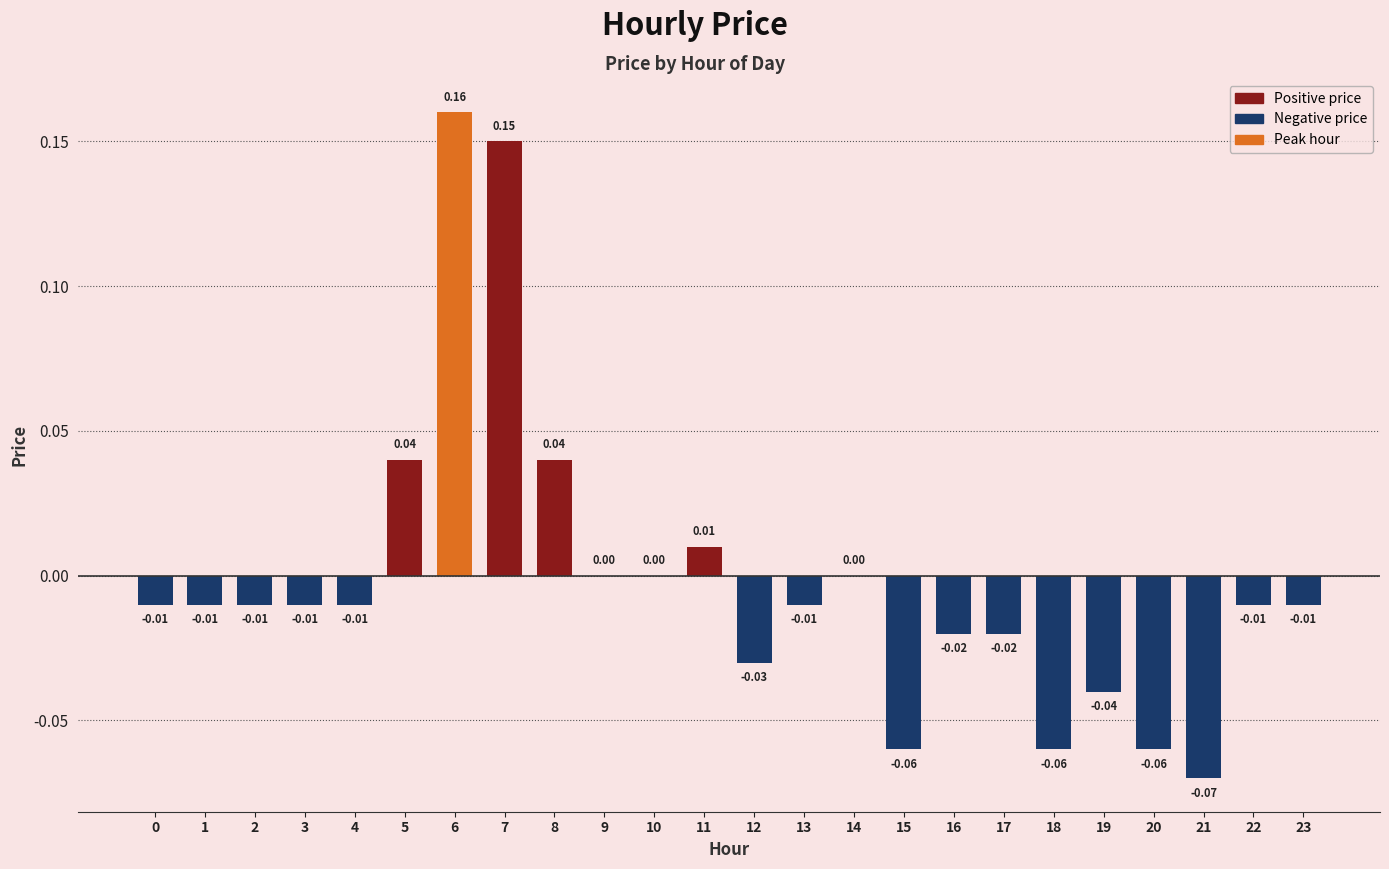

Are the bars grouped side by side (vs. stacked)?

No